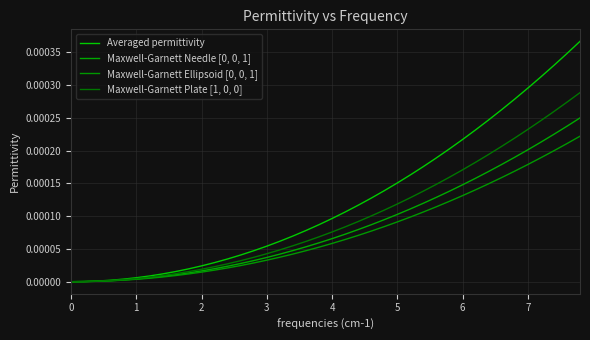

How many lines are shown in the chart?

4